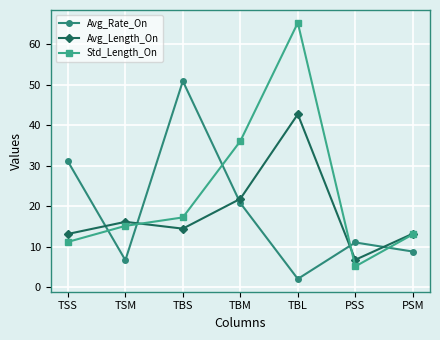

What is the highest value of the Std_Length_On series?

65.2